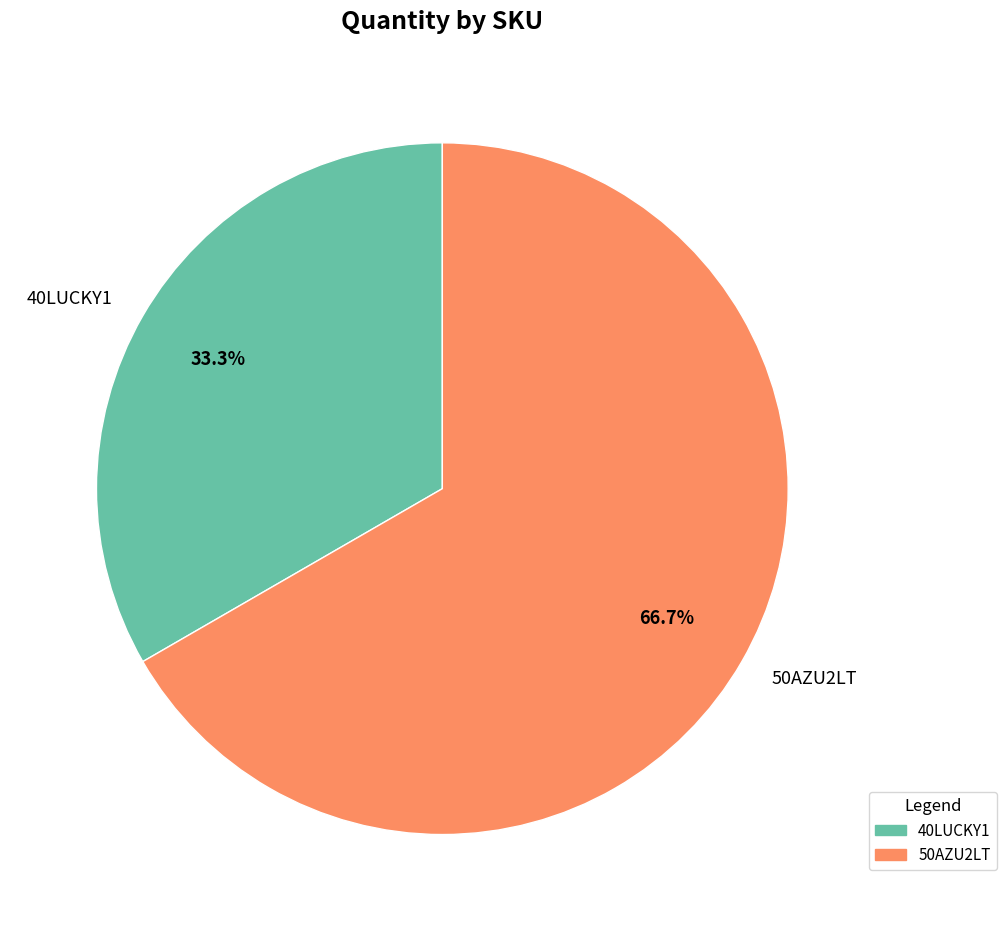

Which category has the smallest portion of the pie?

40LUCKY1